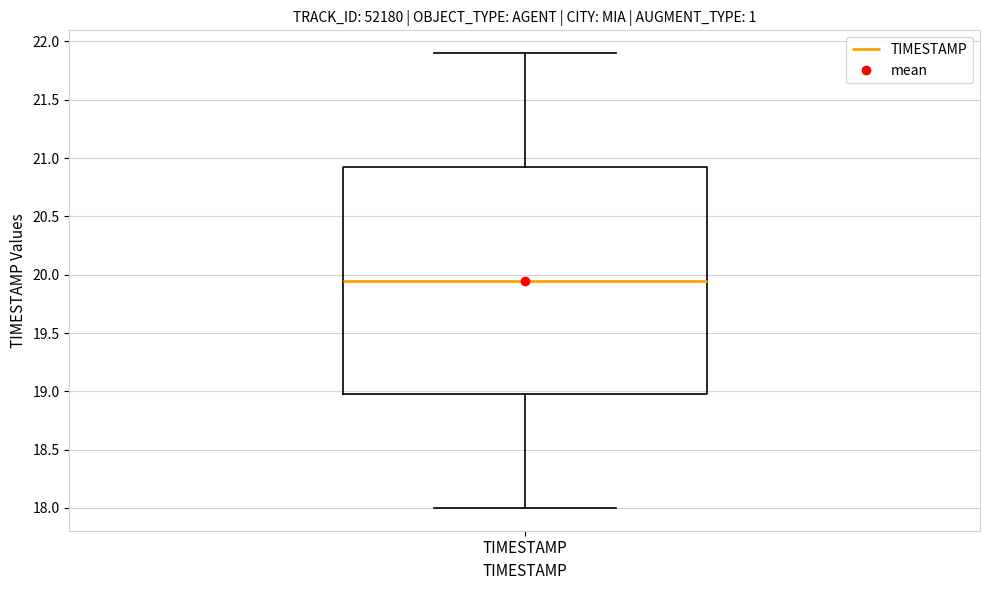

Where is the upper edge of the box for TIMESTAMP on the y-axis? The values are not printed on the chart, so give them approximately, as read against the axis.

20.95